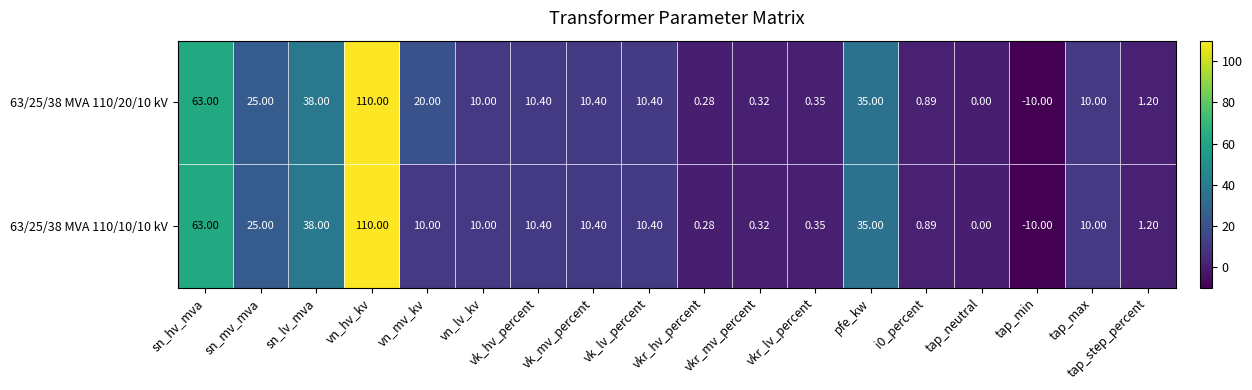

How many data points does each series have?

18